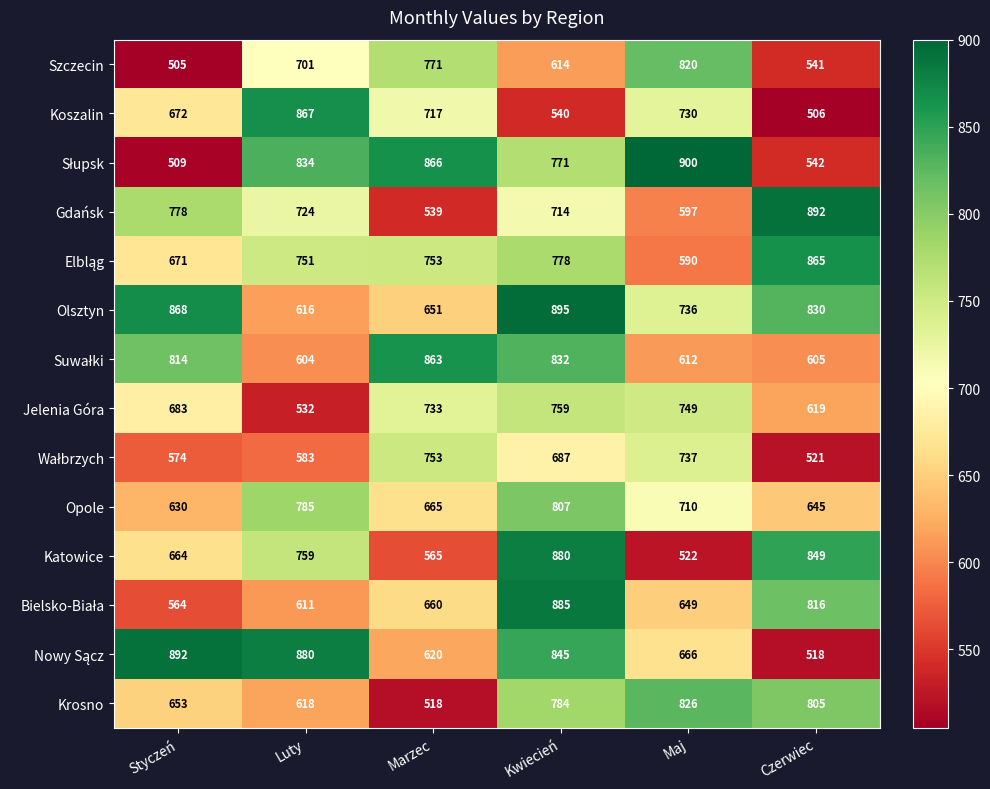

At which category is the sum across all series the highest?

Kwiecień